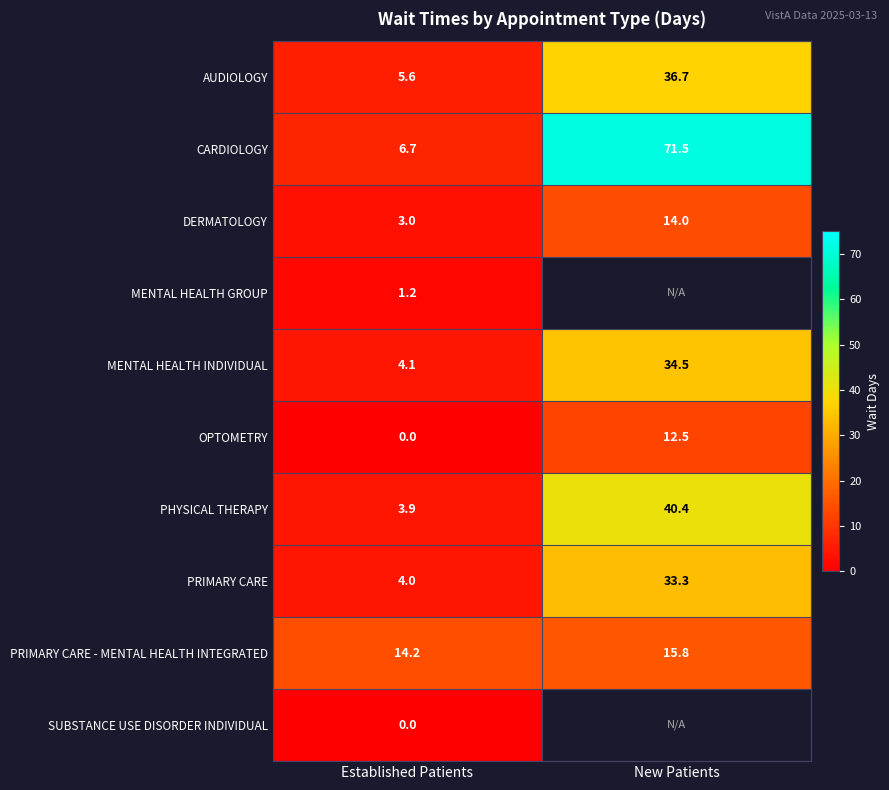

True or false: PHYSICAL THERAPY has a value of 40.4 at New Patients.

True